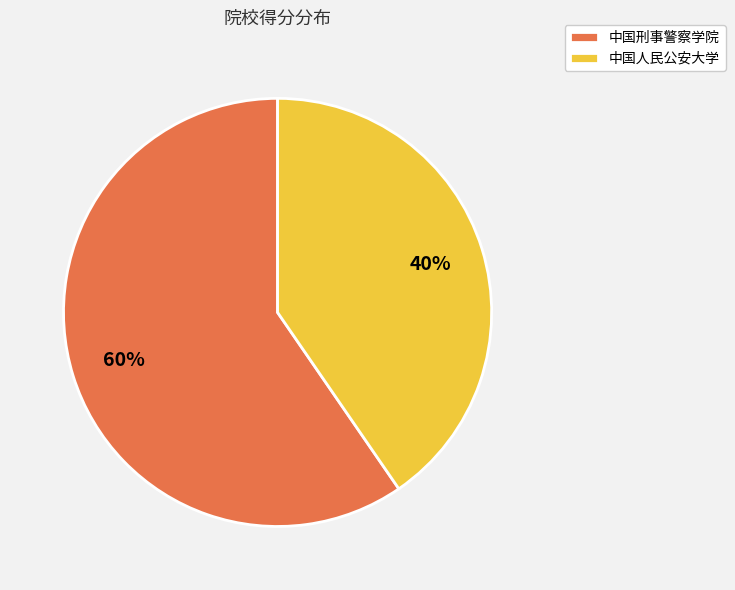

To the nearest percent, what percentage of the pie is 中国刑事警察学院?

60%